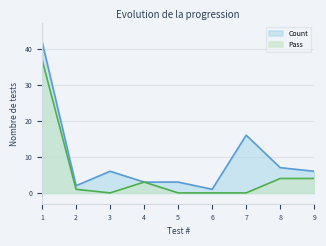

What is the difference between the maximum and minimum values in the Pass series?

37